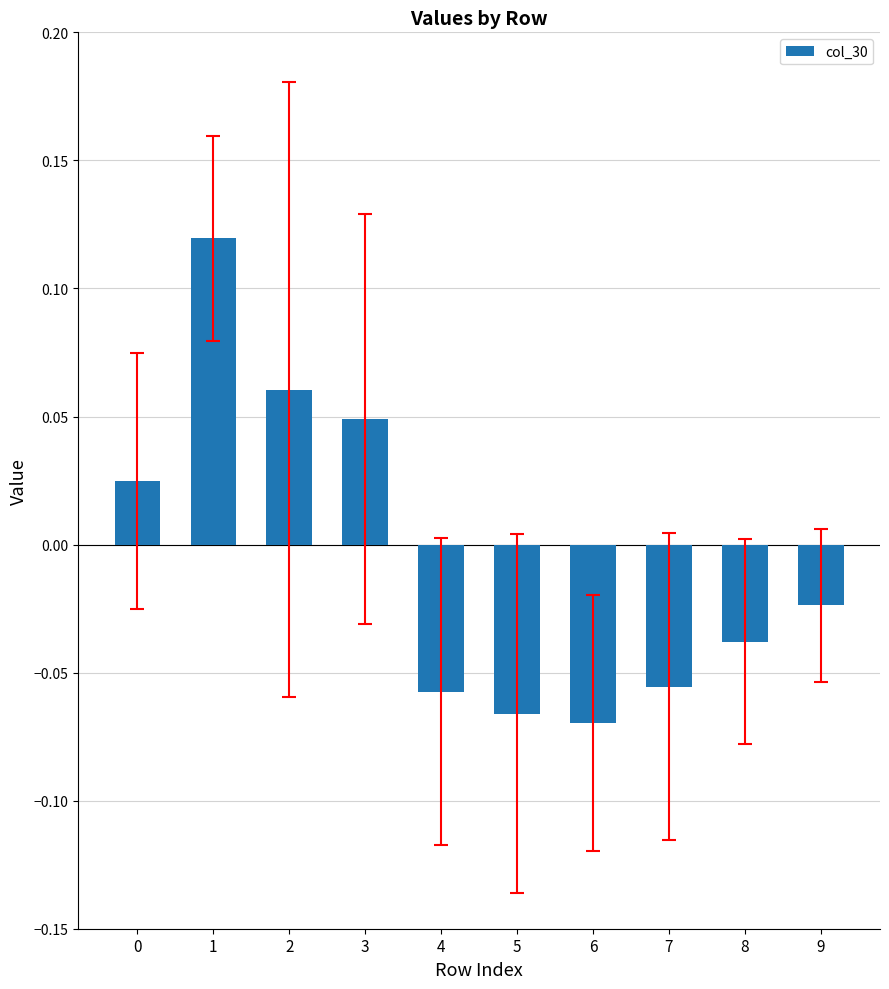

Which has a higher value, 9 or 6?

9